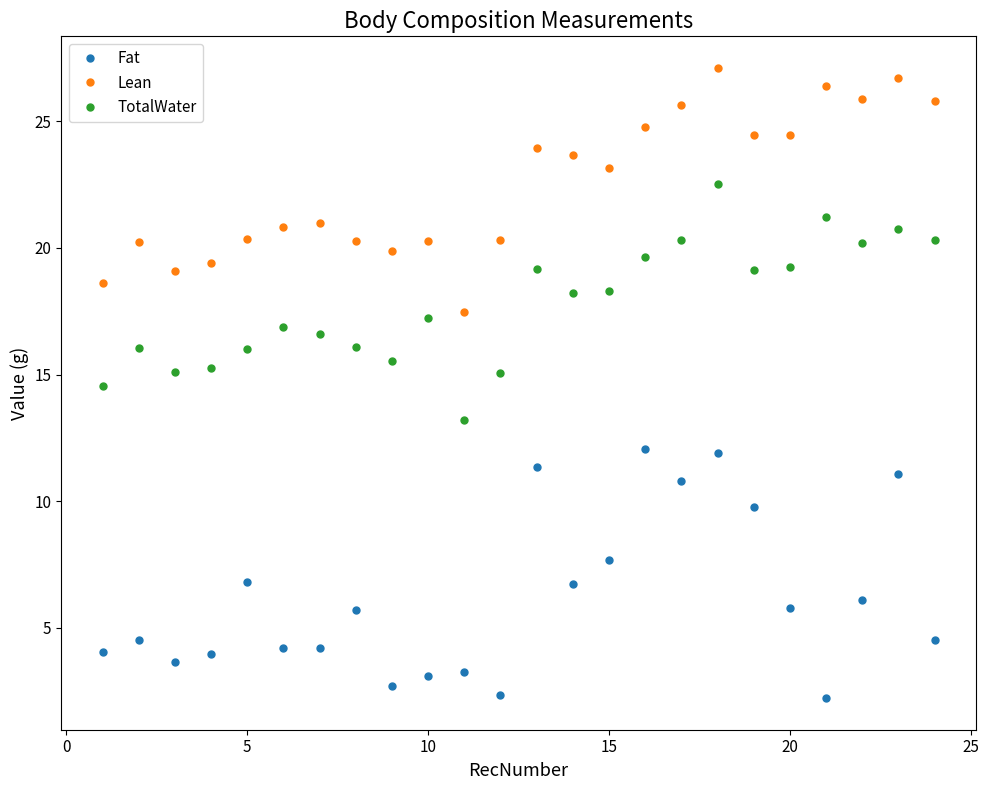

What is the sum of all Fat values?

148.7